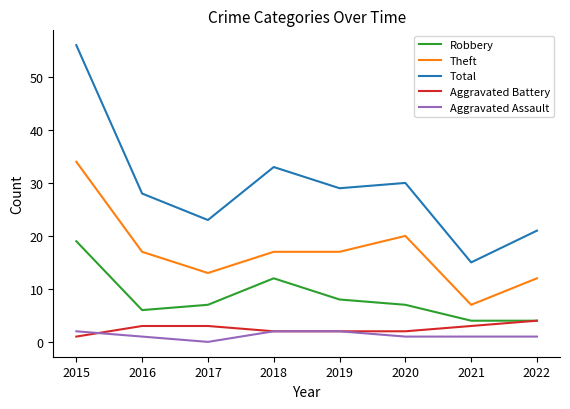

Where is Total nearest to the value 35?

2018